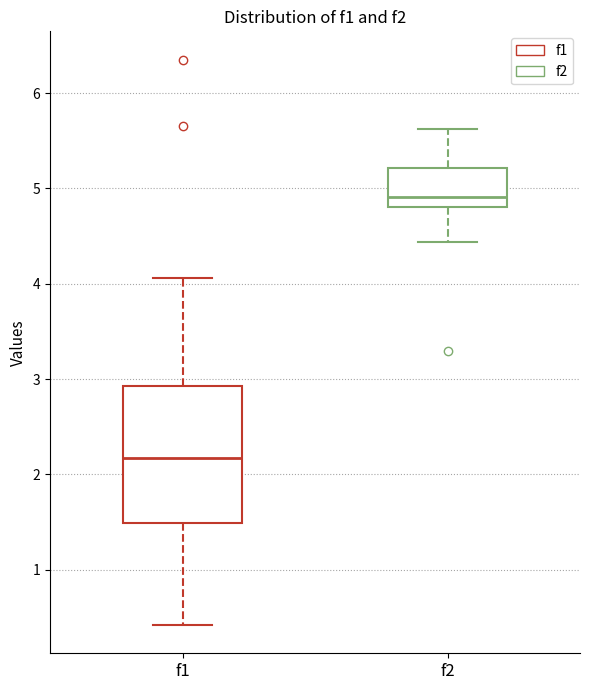

Reading left to right, read every box against the y-axis: the position of its median line, the range the box covers, and the ends of its whiskers. The values are not printed on the chart, so give them approximately, as read against the axis.

f1: median 2.2, box 1.5 to 2.9, whiskers 0.4 to 4.1
f2: median 4.9, box 4.8 to 5.2, whiskers 4.4 to 5.6